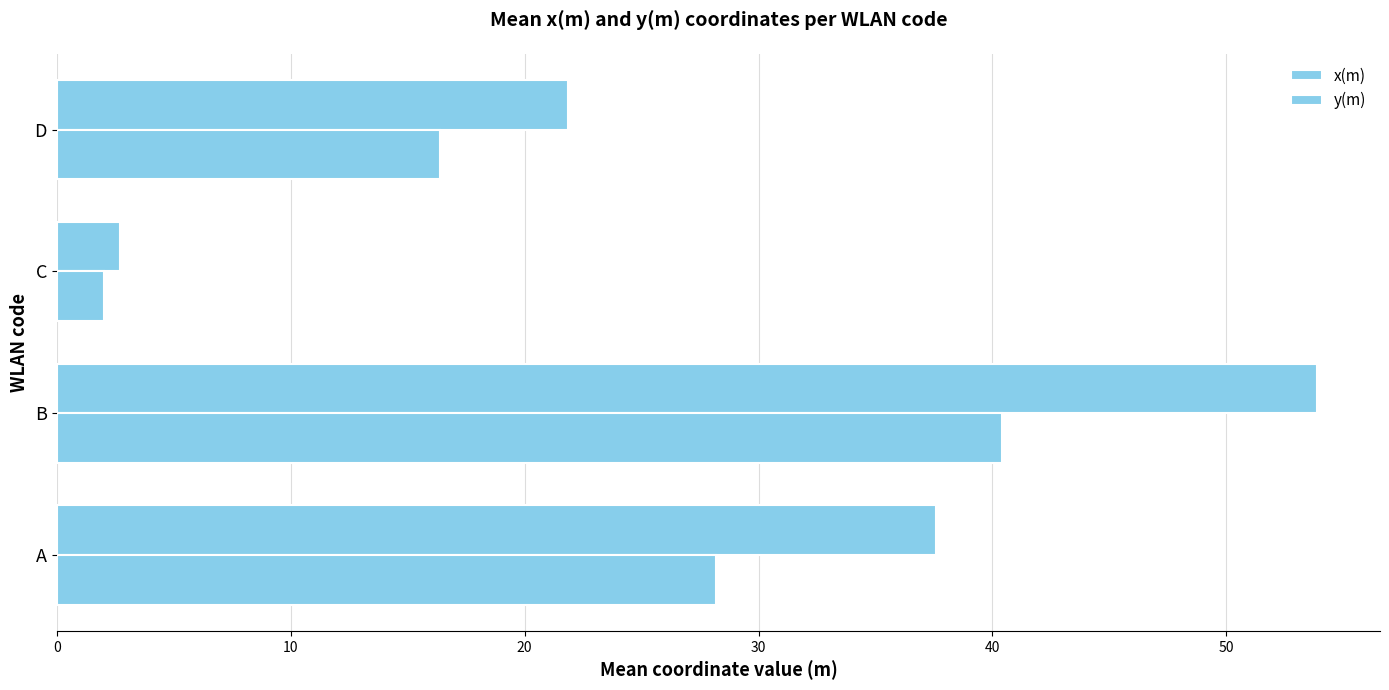

What is the greatest value displayed?

53.9